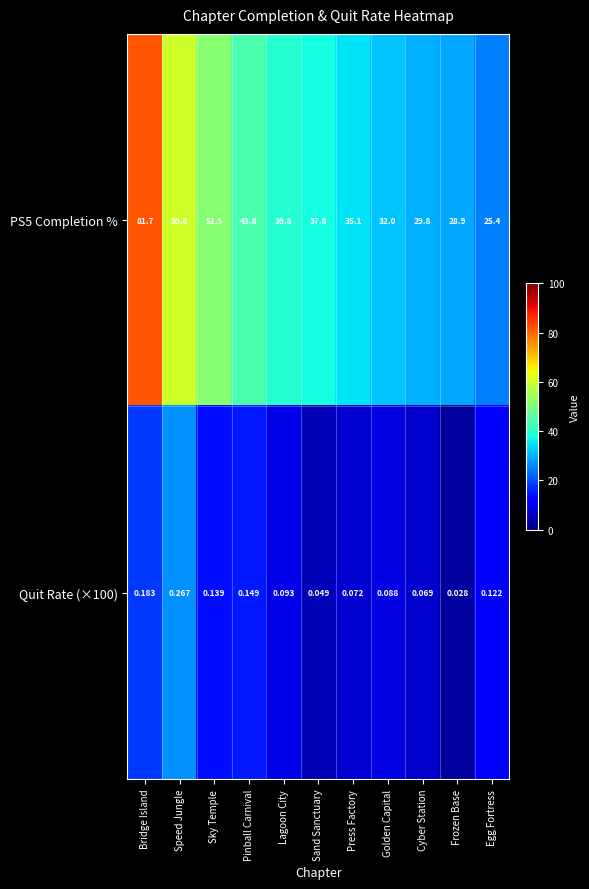

Rank the categories by Quit Rate (×100) value from highest to lowest.

Speed Jungle, Bridge Island, Pinball Carnival, Sky Temple, Egg Fortress, Lagoon City, Golden Capital, Press Factory, Cyber Station, Sand Sanctuary, Frozen Base